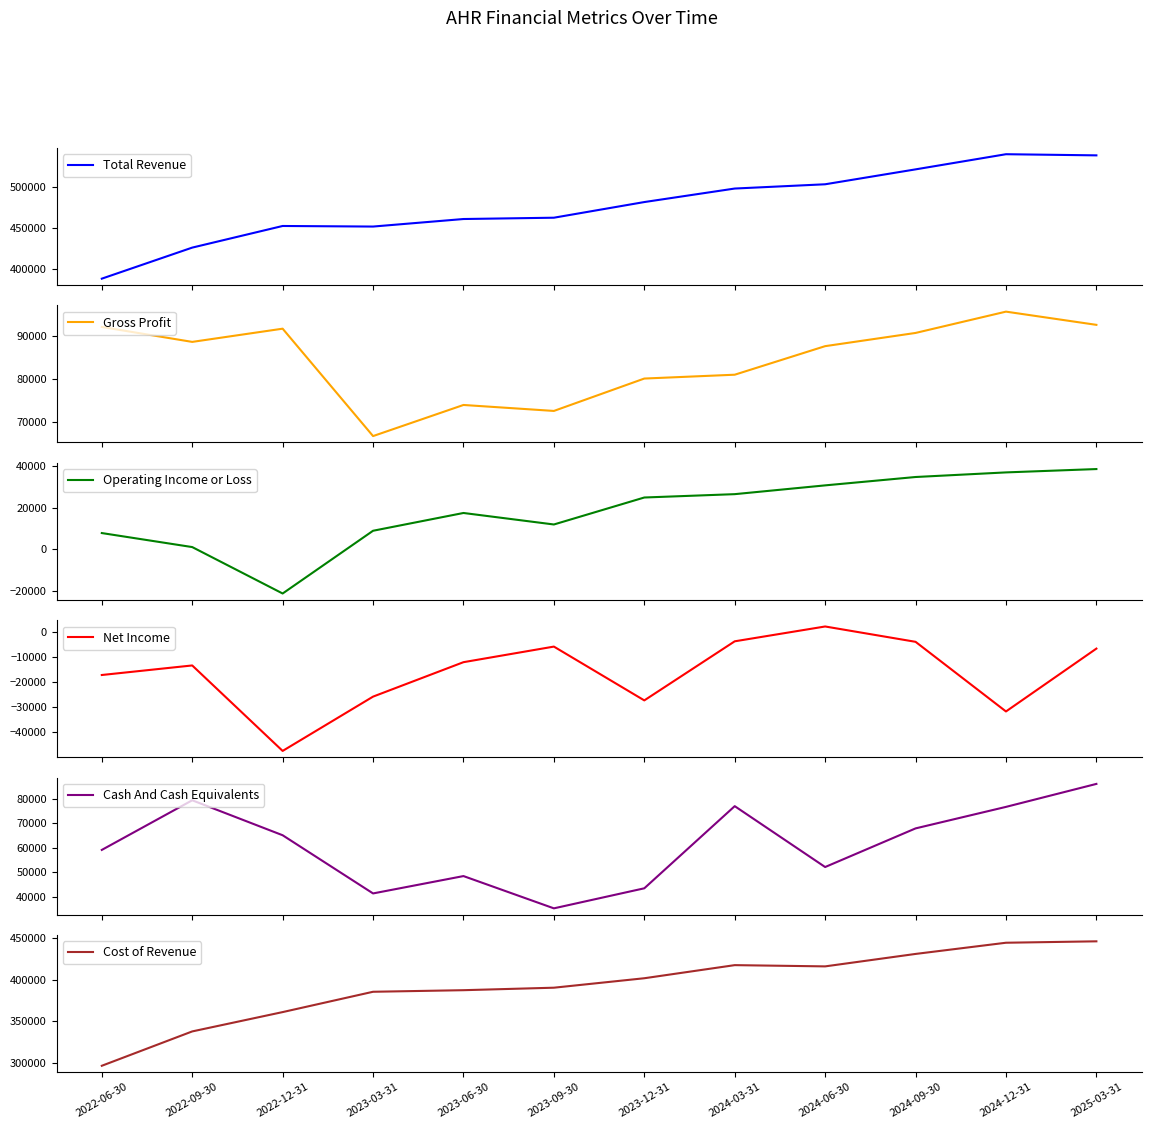

Which has a higher value, 2024-12-31 or 2023-12-31?

2024-12-31